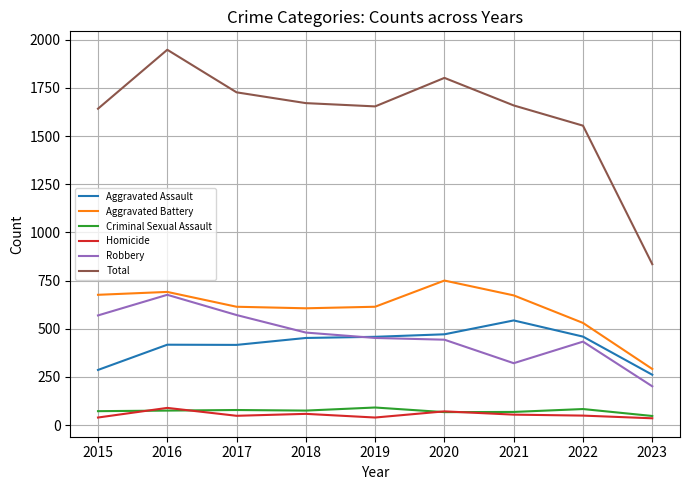

Is it true that Aggravated Assault equals 176 at 2020?

False